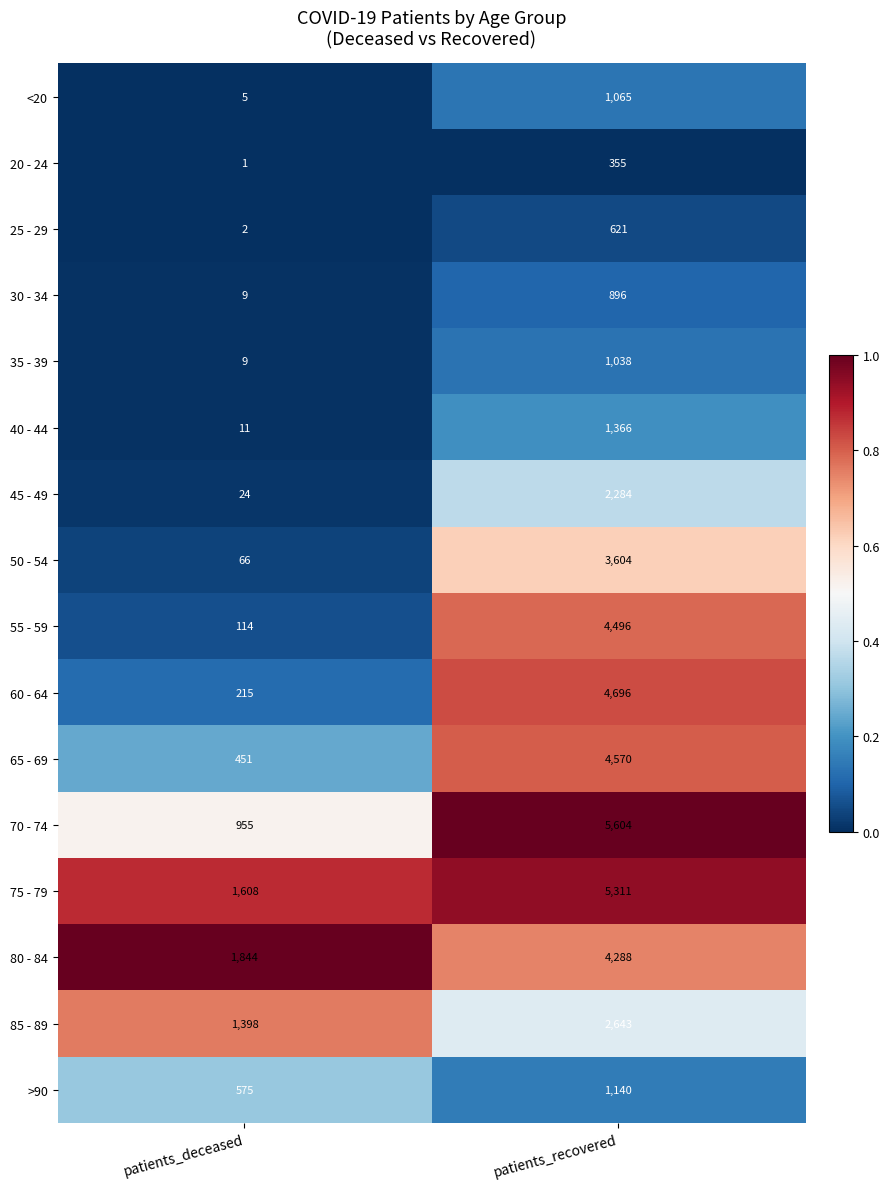

Which series has the largest range (max minus min)?

70 - 74